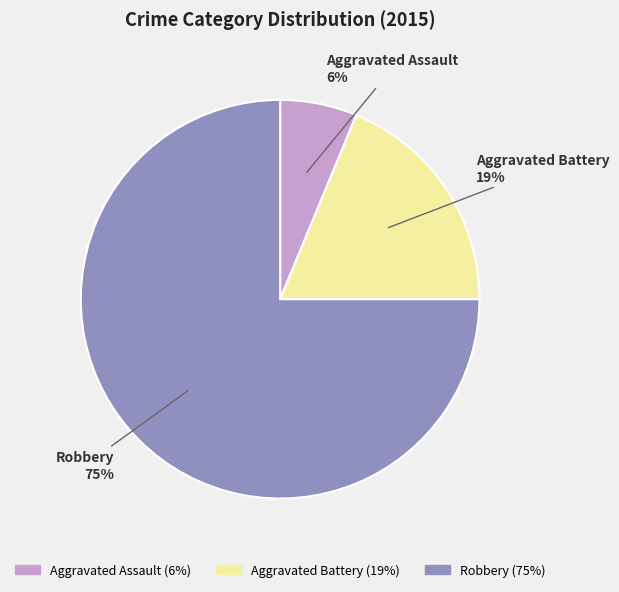

Approximately how many times larger is the value at Aggravated Assault compared to Robbery?

0.1